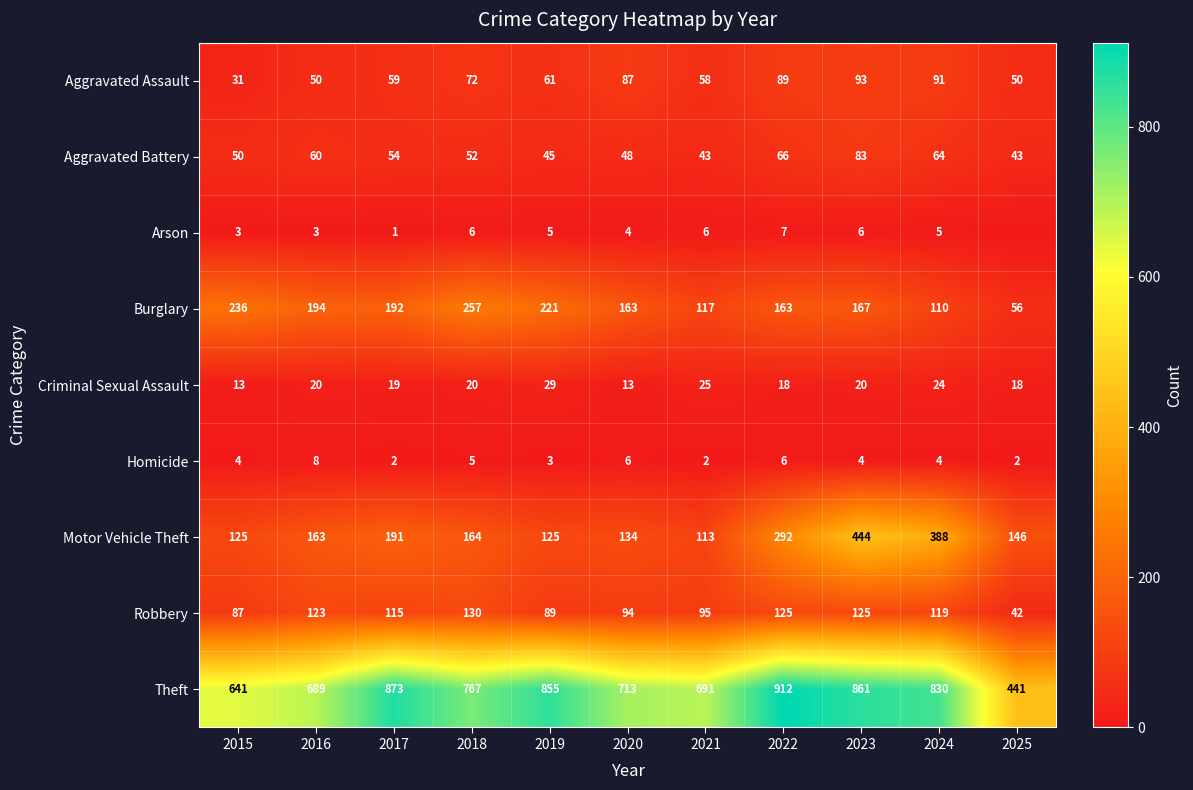

Rank the series at 2019 from highest to lowest value.

Theft, Burglary, Motor Vehicle Theft, Robbery, Aggravated Assault, Aggravated Battery, Criminal Sexual Assault, Arson, Homicide